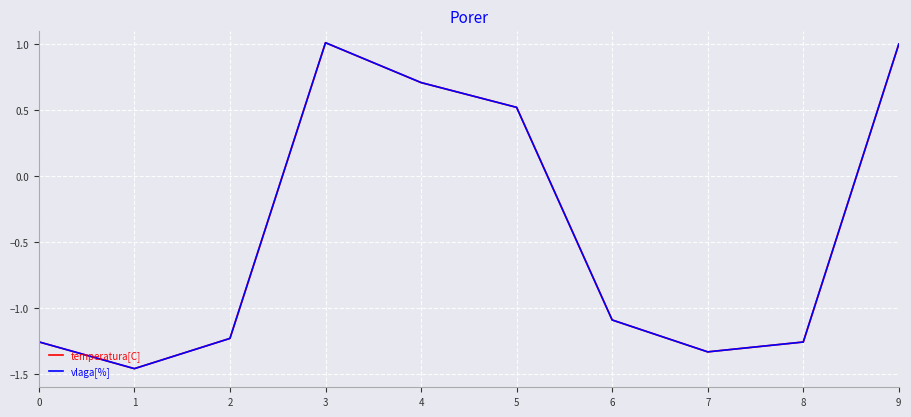

Which series has the widest spread of values?

vlaga[%]